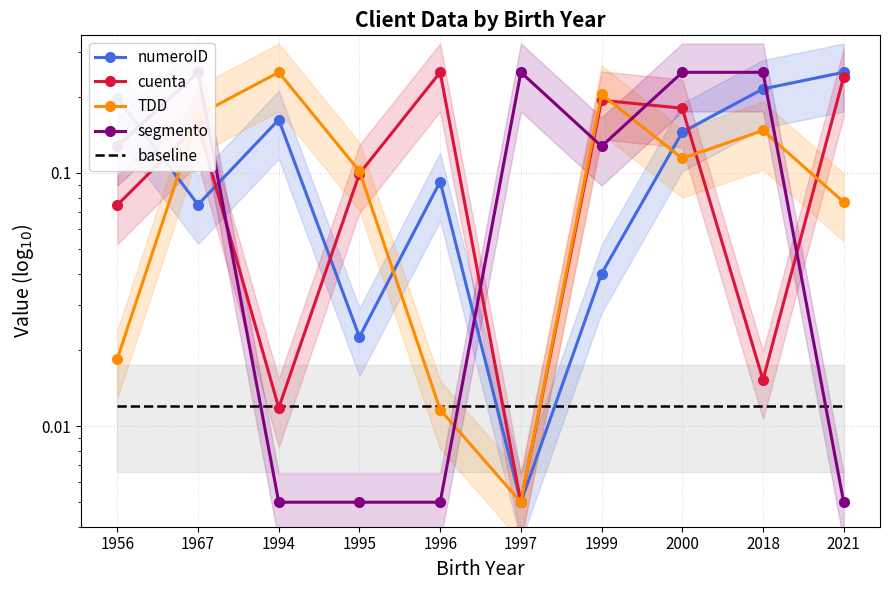

Reading right to left, list all the values displayed in this chart.

numeroID: 2021=0.2	2018=0.2	2000=0.1	1999=0.0	1997=0.0	1996=0.1	1995=0.0	1994=0.2	1967=0.1	1956=0.2
cuenta: 2021=0.2	2018=0.0	2000=0.2	1999=0.2	1997=0.0	1996=0.2	1995=0.1	1994=0.0	1967=0.2	1956=0.1
TDD: 2021=0.1	2018=0.1	2000=0.1	1999=0.2	1997=0.0	1996=0.0	1995=0.1	1994=0.2	1967=0.2	1956=0.0
segmento: 2021=0.0	2018=0.2	2000=0.2	1999=0.1	1997=0.2	1996=0.0	1995=0.0	1994=0.0	1967=0.2	1956=0.1
baseline: 2021=0.0	2018=0.0	2000=0.0	1999=0.0	1997=0.0	1996=0.0	1995=0.0	1994=0.0	1967=0.0	1956=0.0